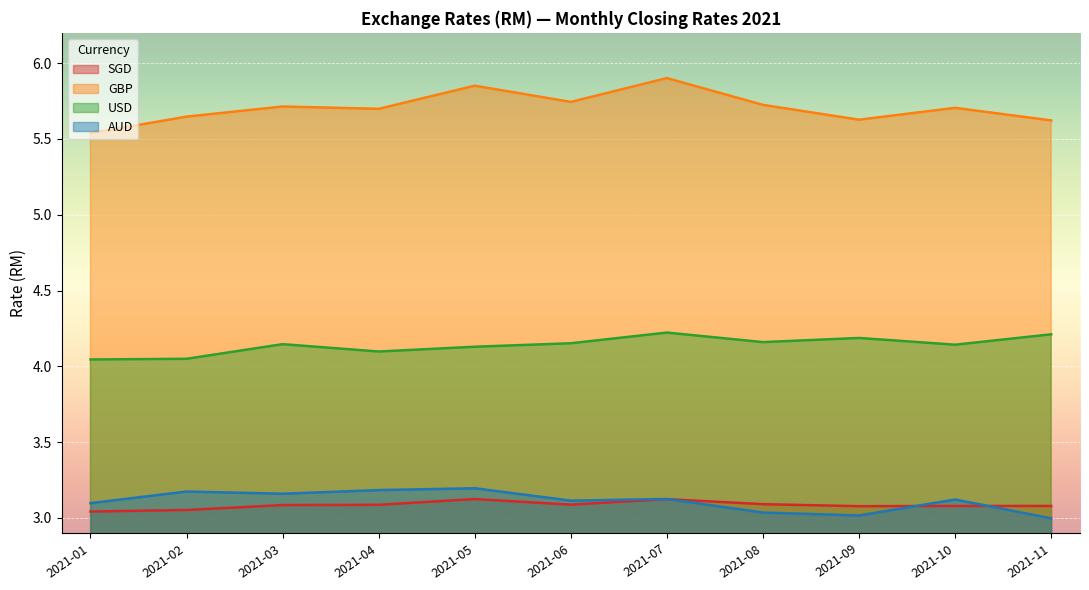

Between 2021-10 and 2021-02, which is larger?

2021-10